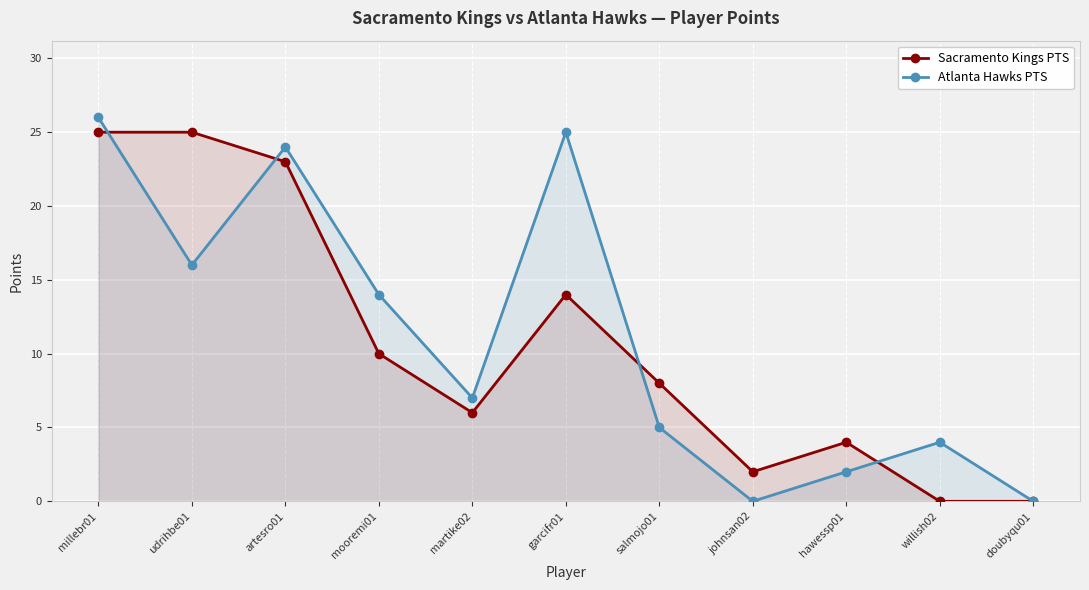

How many categories are shown in the chart?

11